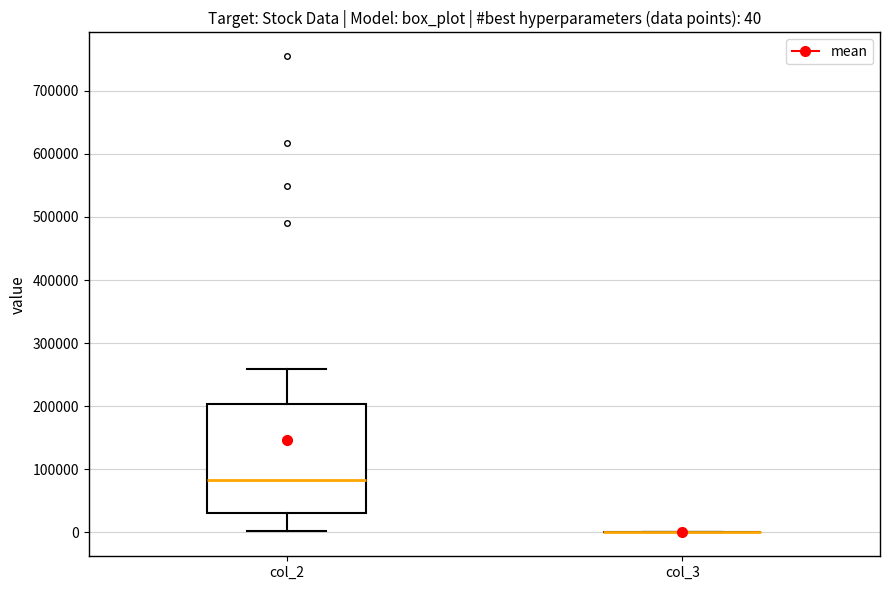

Comparing the boxes themselves (not the whiskers), which one is the tallest?

col_2